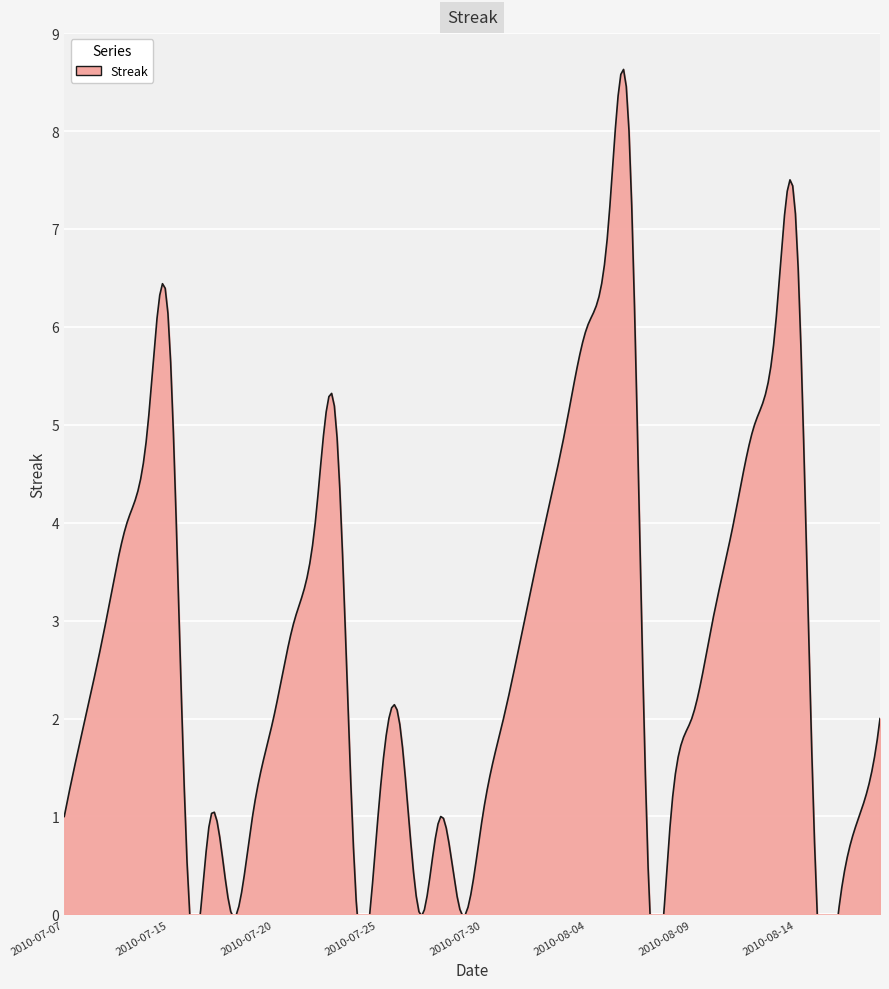

Count the values in the range 1 to 5.

26